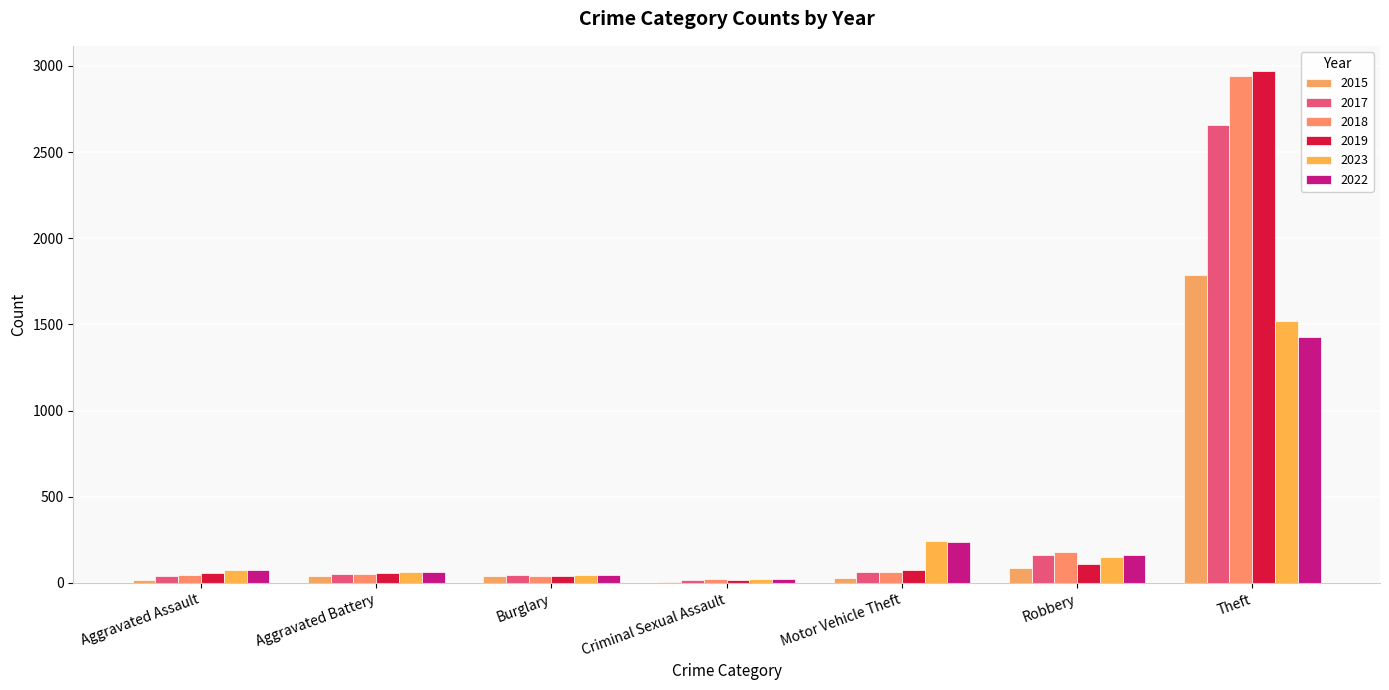

The value of 2017 at Aggravated Assault is 12. True or false?

False